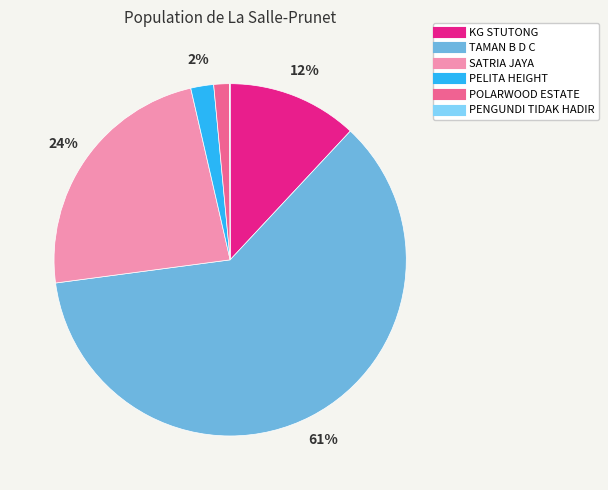

Which slice is the largest?

TAMAN B D C